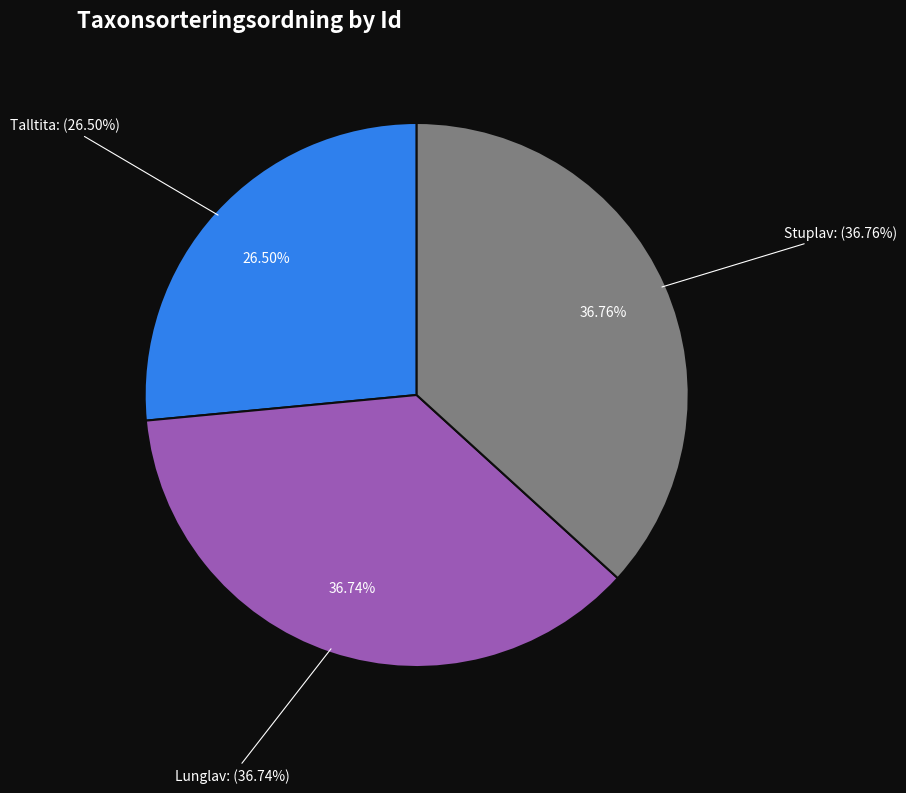

Which has a higher value, Lunglav (120725478) or Stuplav (120725477)?

Stuplav (120725477)